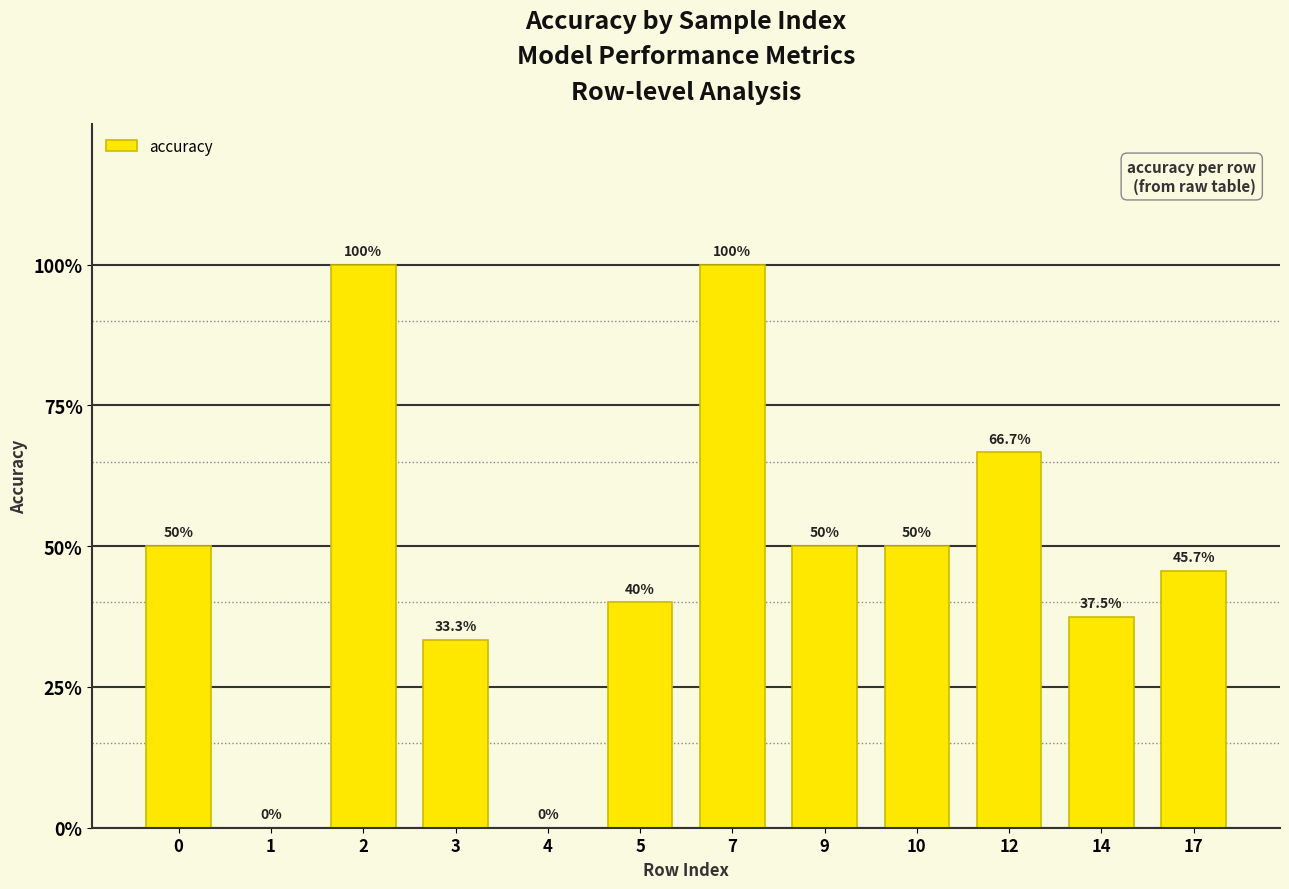

True or false: the data shows 0.7 at 14.

False